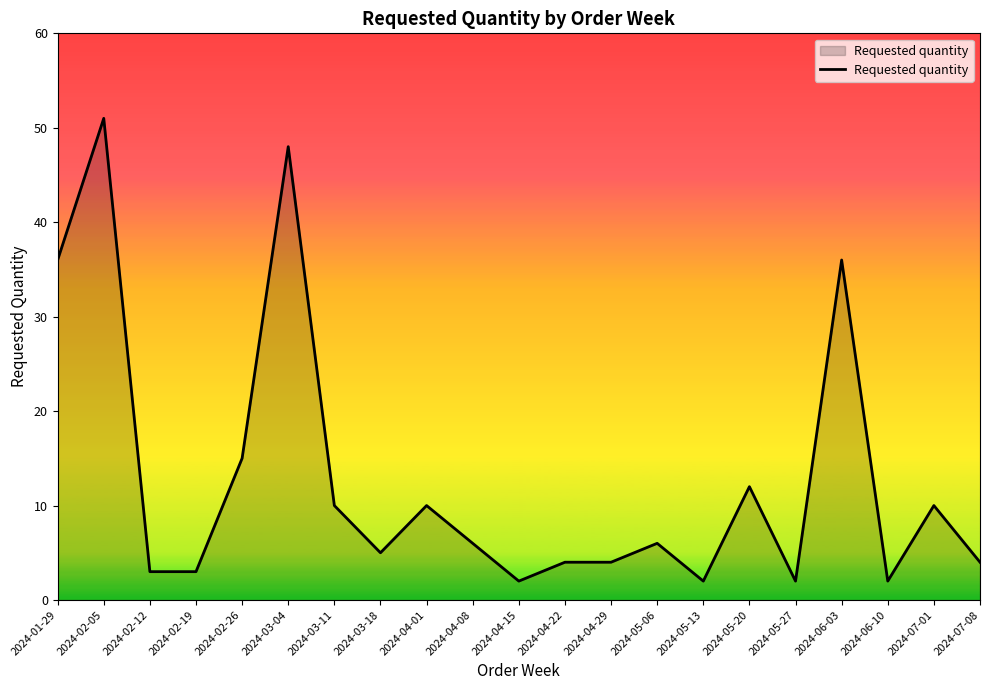

What is the change in value from 2024-02-12 to 2024-03-04?

+45